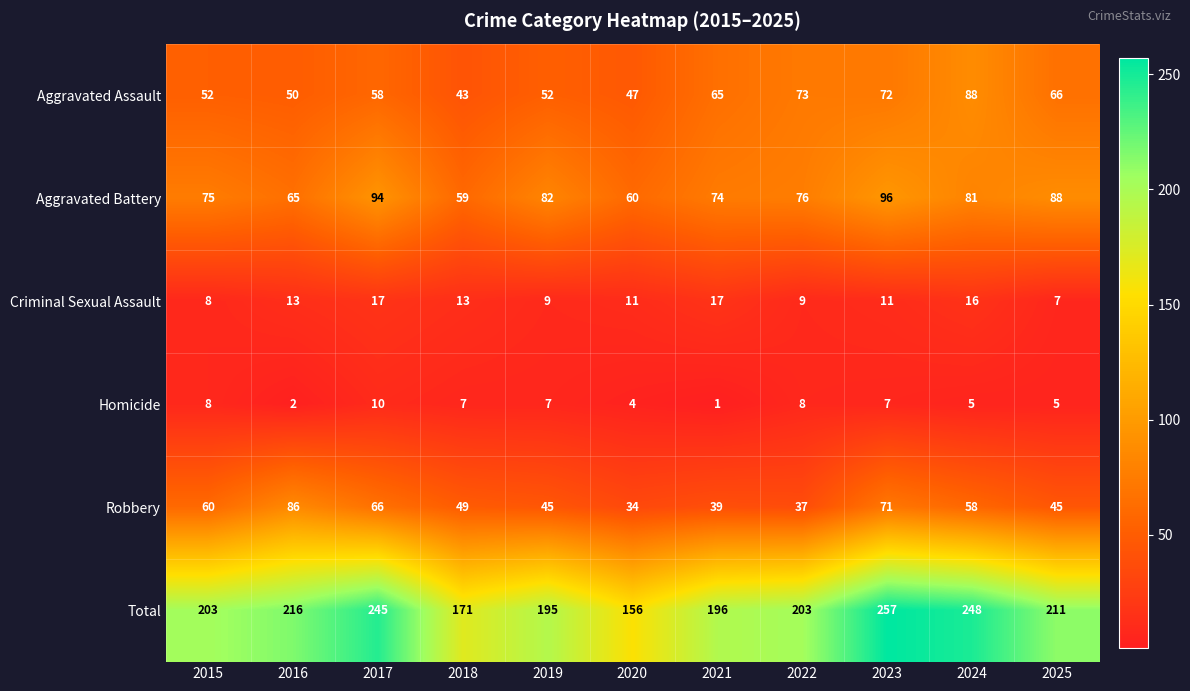

Where does the Criminal Sexual Assault series first go above 11?

2016